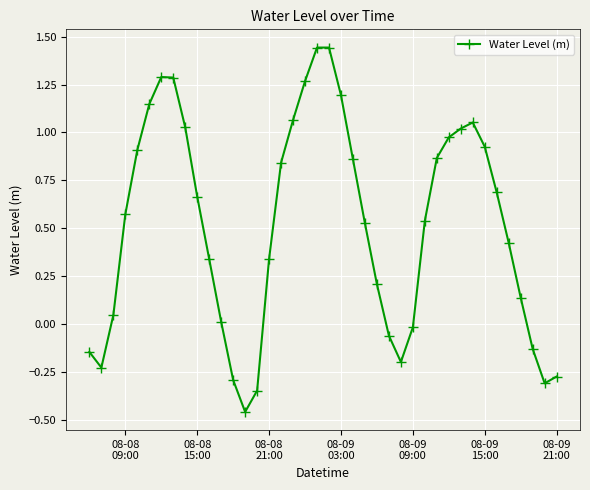

What is the difference between the maximum and minimum values?

1.9